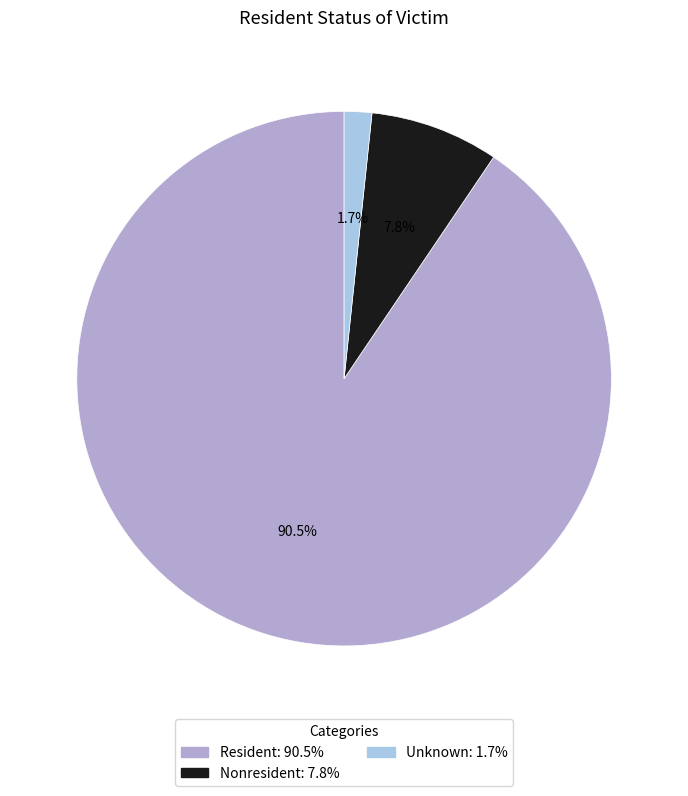

Which has a higher value, Nonresident or Unknown?

Nonresident